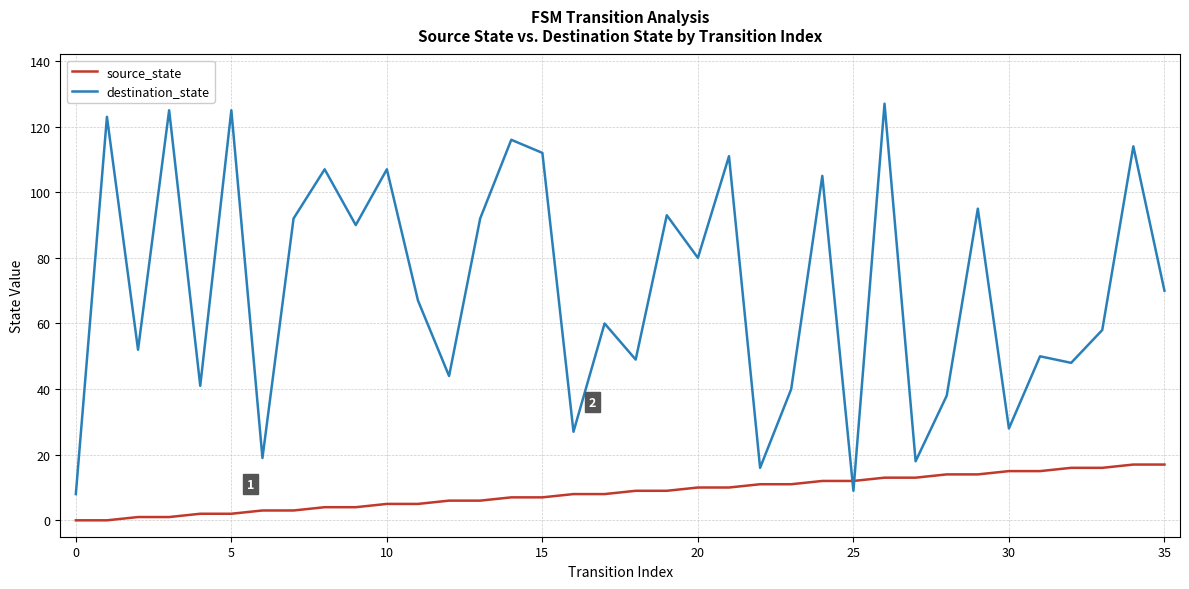

Rank the series by their maximum value, from highest to lowest.

destination_state, source_state